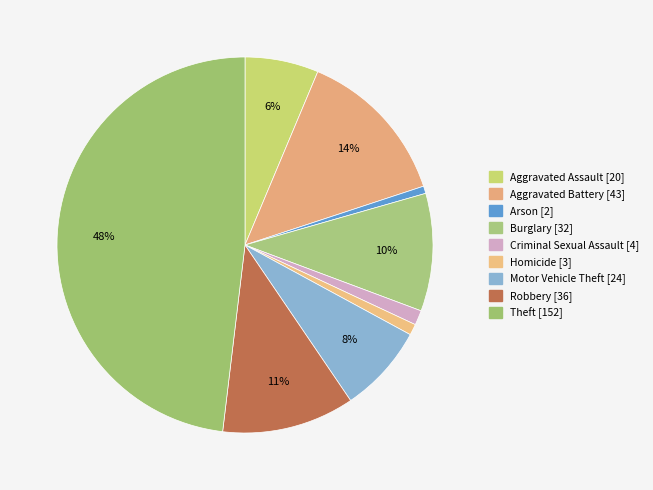

How much of the chart is everything except Robbery?

88.6%